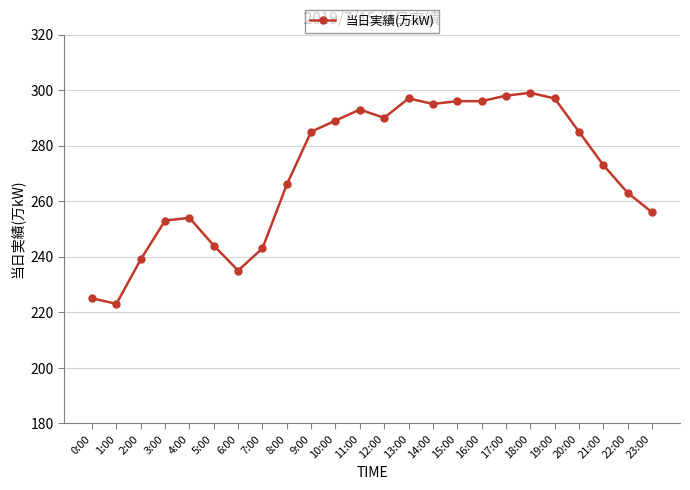

What is the difference between the second highest and second lowest values?

73